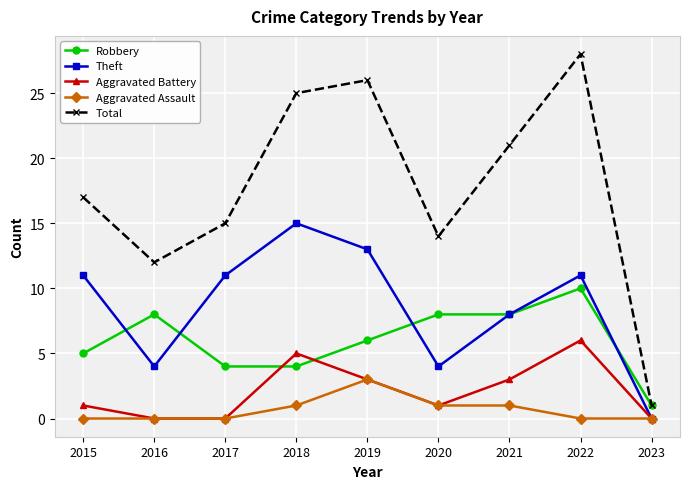

Count the Aggravated Battery values in the range 0 to 3.

7